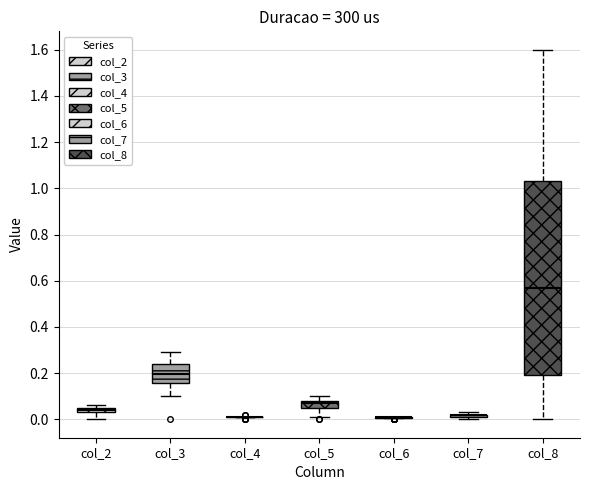

Which box is the tallest, from its lower edge to its upper edge?

col_8